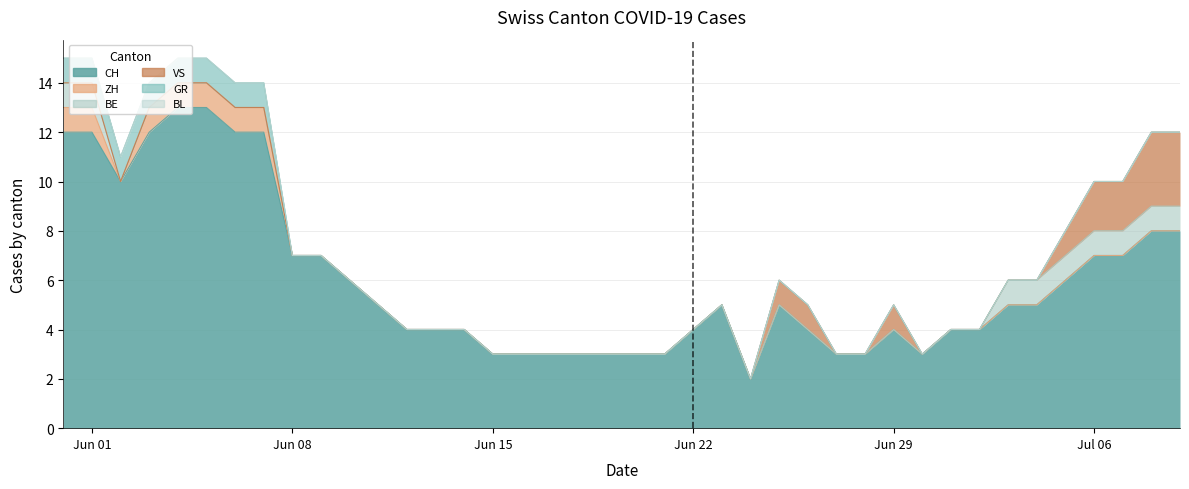

True or false: ZH and BE intersect in this chart.

False